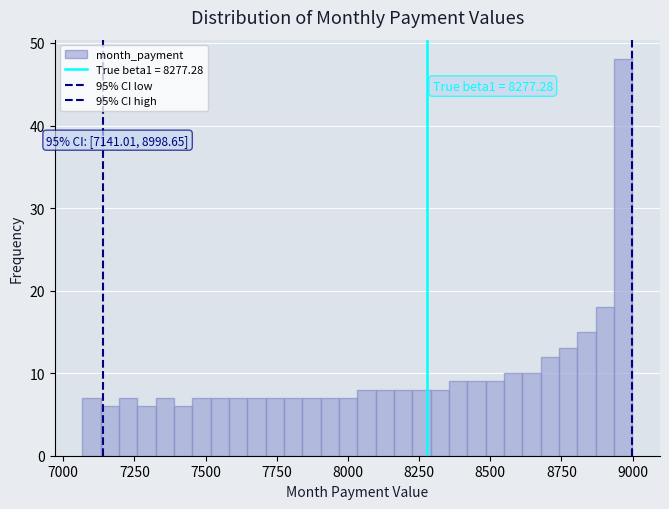

Around what value on the x-axis is the tallest bar? Give the approximate position of its centre, as read against the axis.

8950